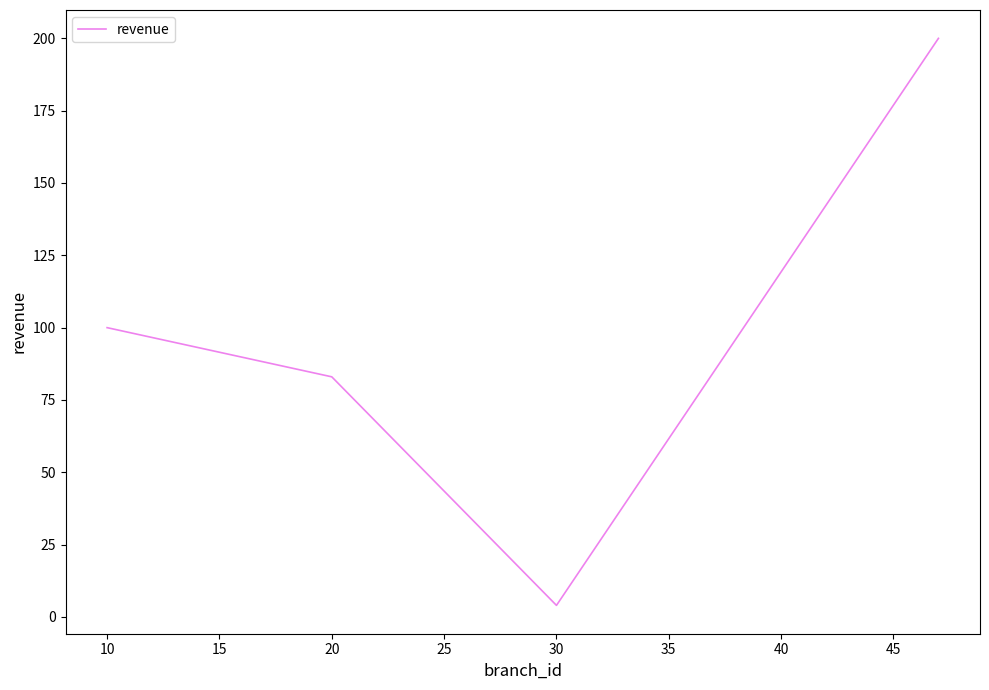

What is the average value?

97